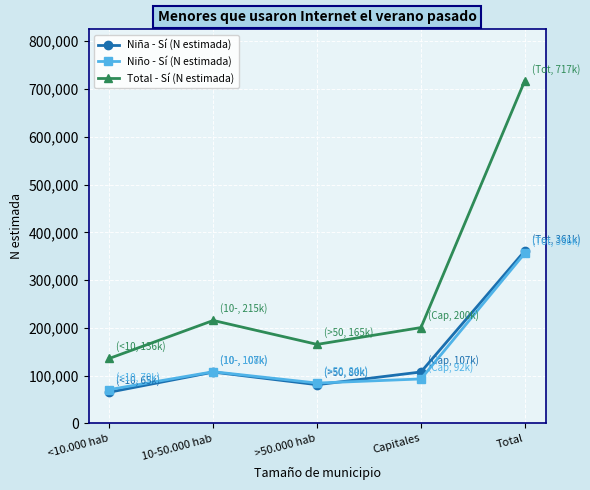

What is the sum of all Niña - Sí (N estimada) values?

722215